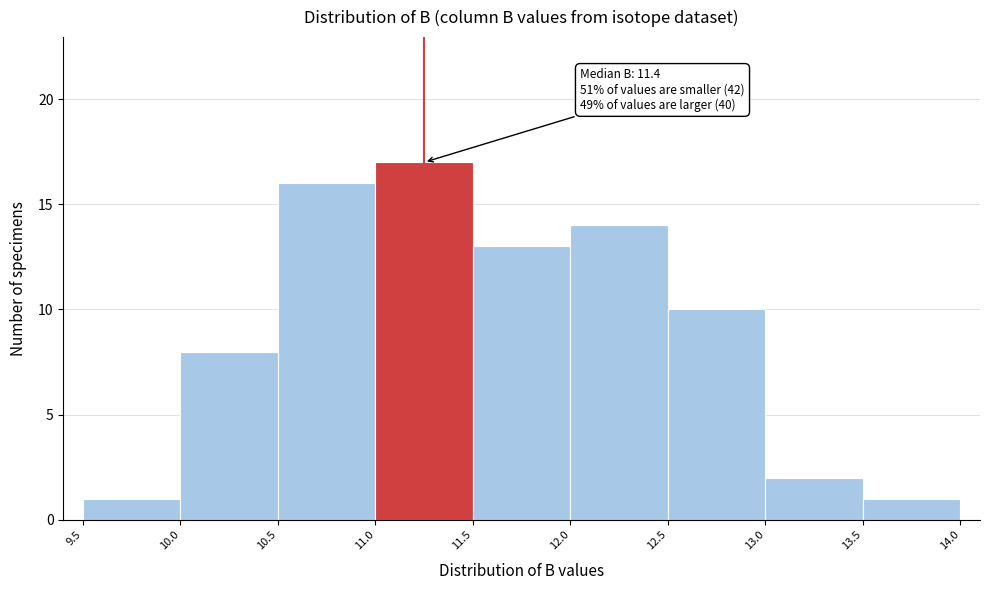

Which range on the x-axis has the tallest bar?

11.0 to 11.5